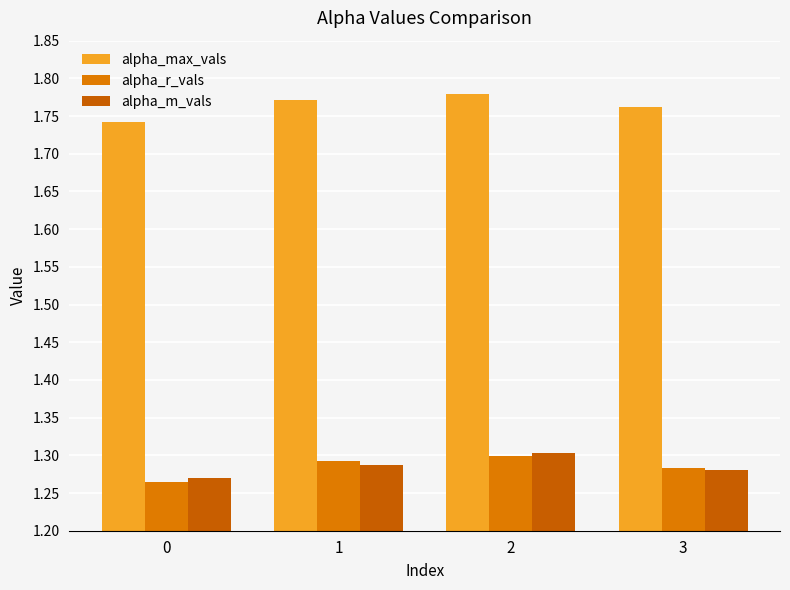

Which series changed the most between 1 and 2?

alpha_m_vals